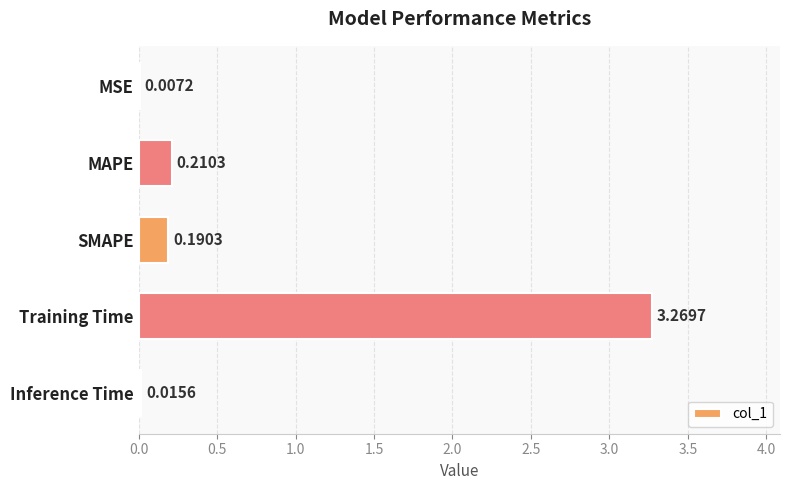

What is the average value?

0.7